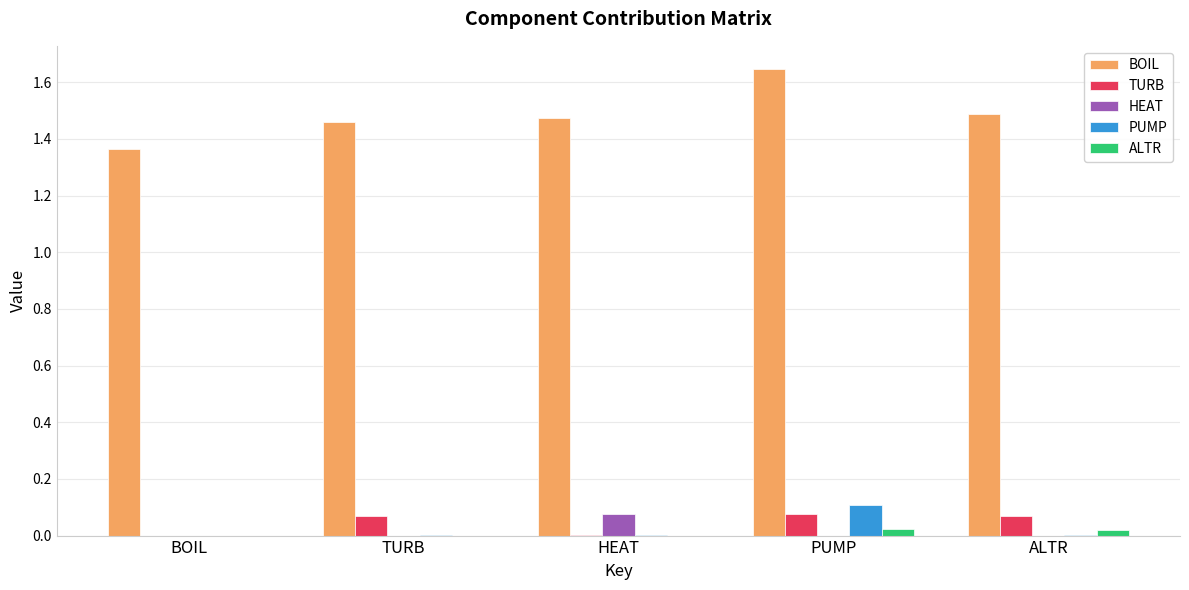

Which category has the highest value in the BOIL series?

PUMP